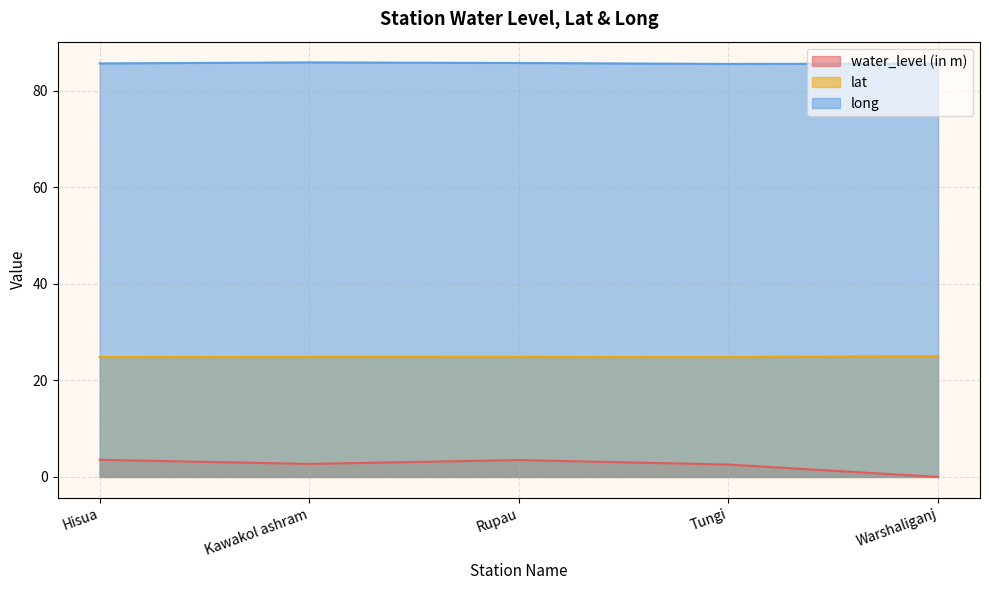

Which series has the largest range (max minus min)?

water_level (in m)